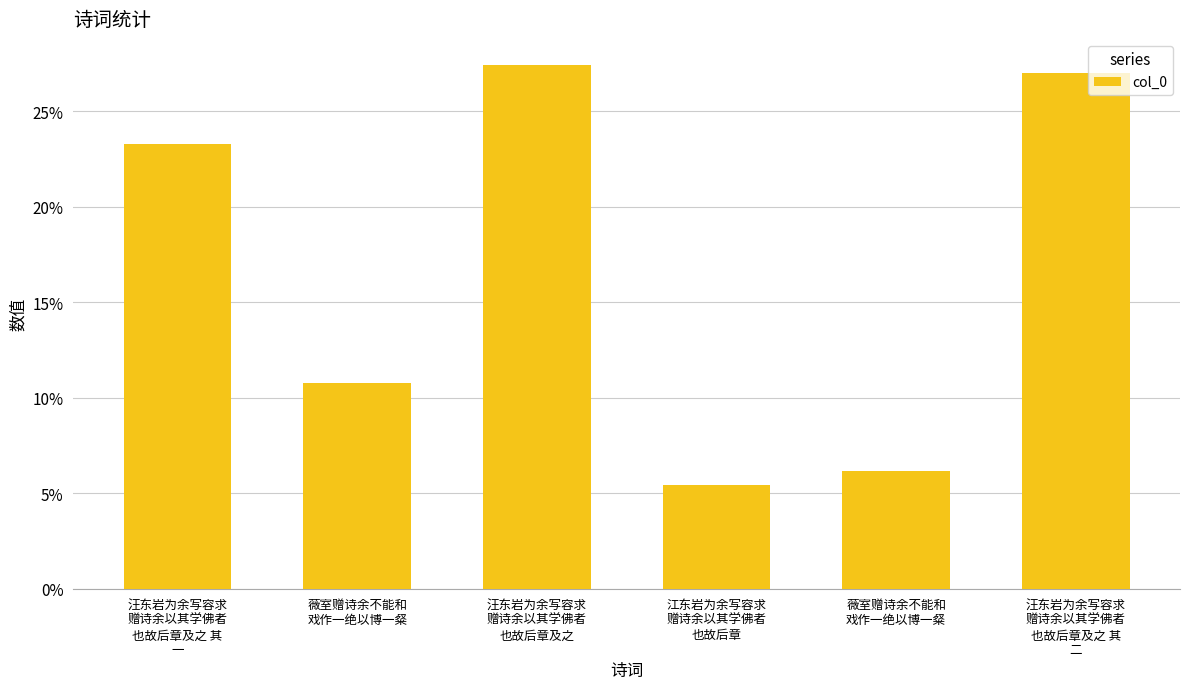

What is the smallest value displayed?

0.1